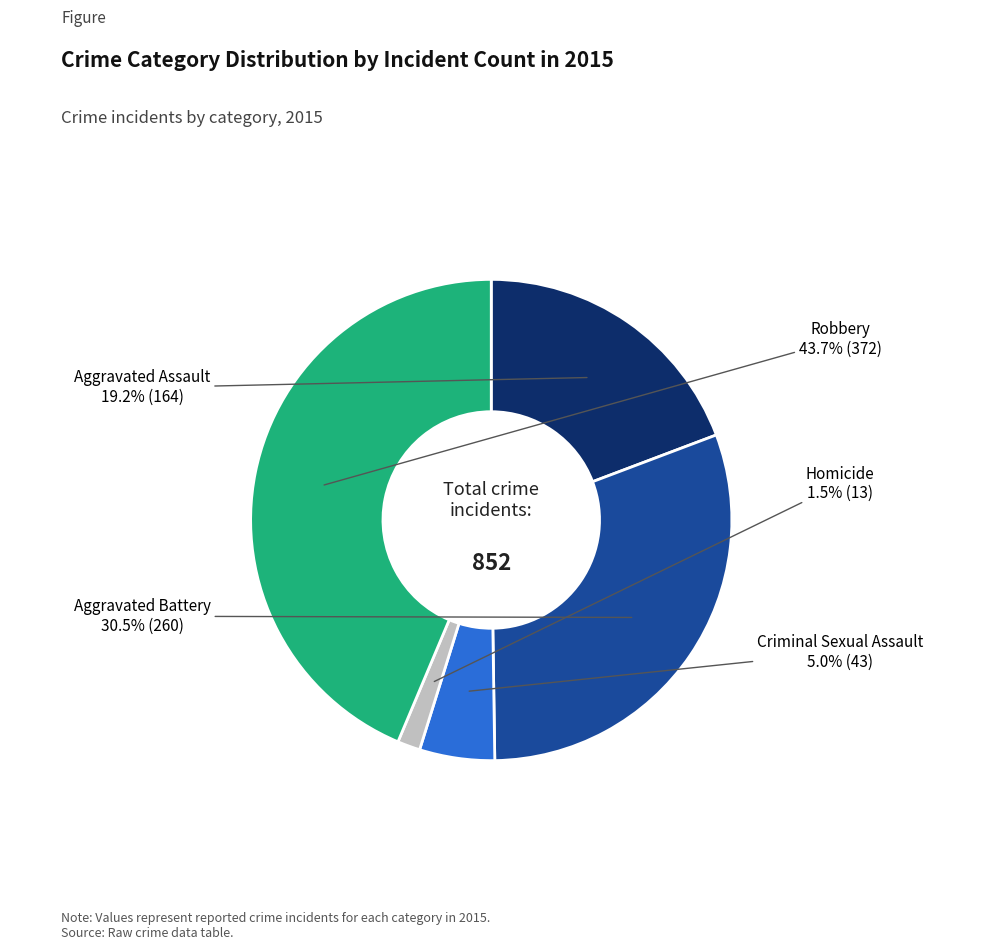

Is there a majority slice in this chart?

No